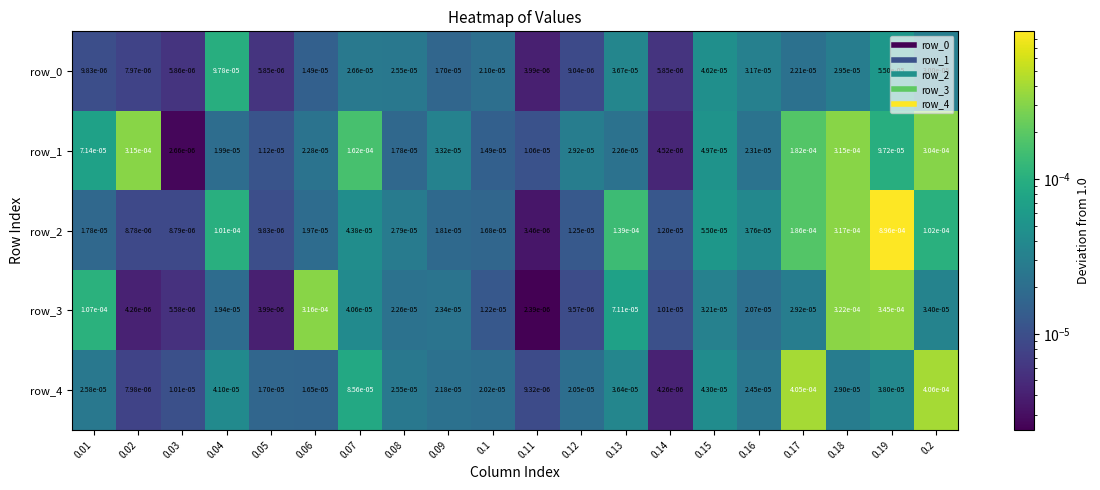

Which series has the largest total across all categories?

row_2